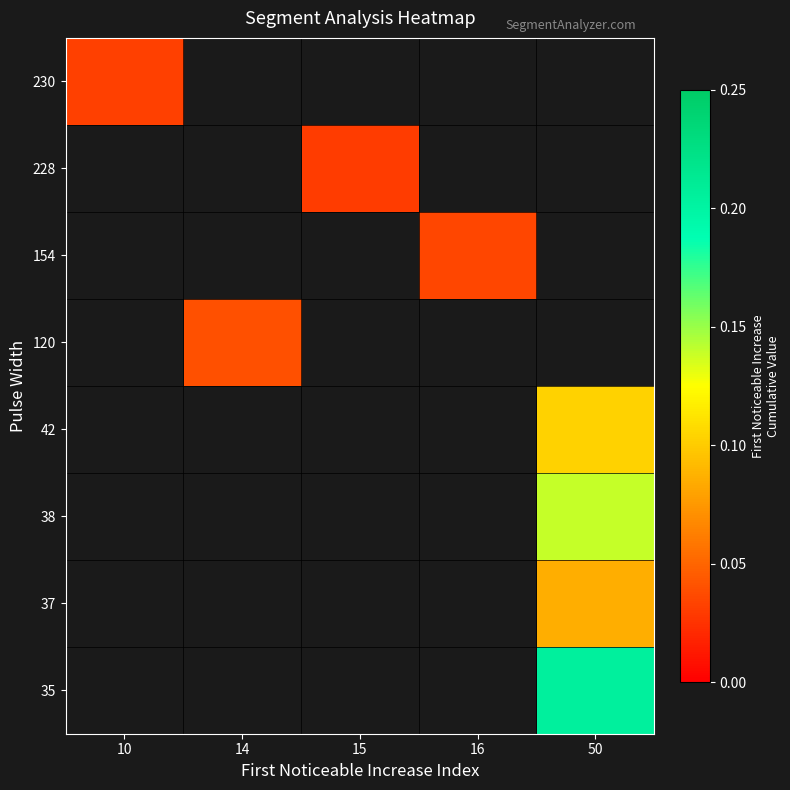

At 14, list the series in order from smallest to largest.

230, 228, 154, 120, 42, 38, 37, 35